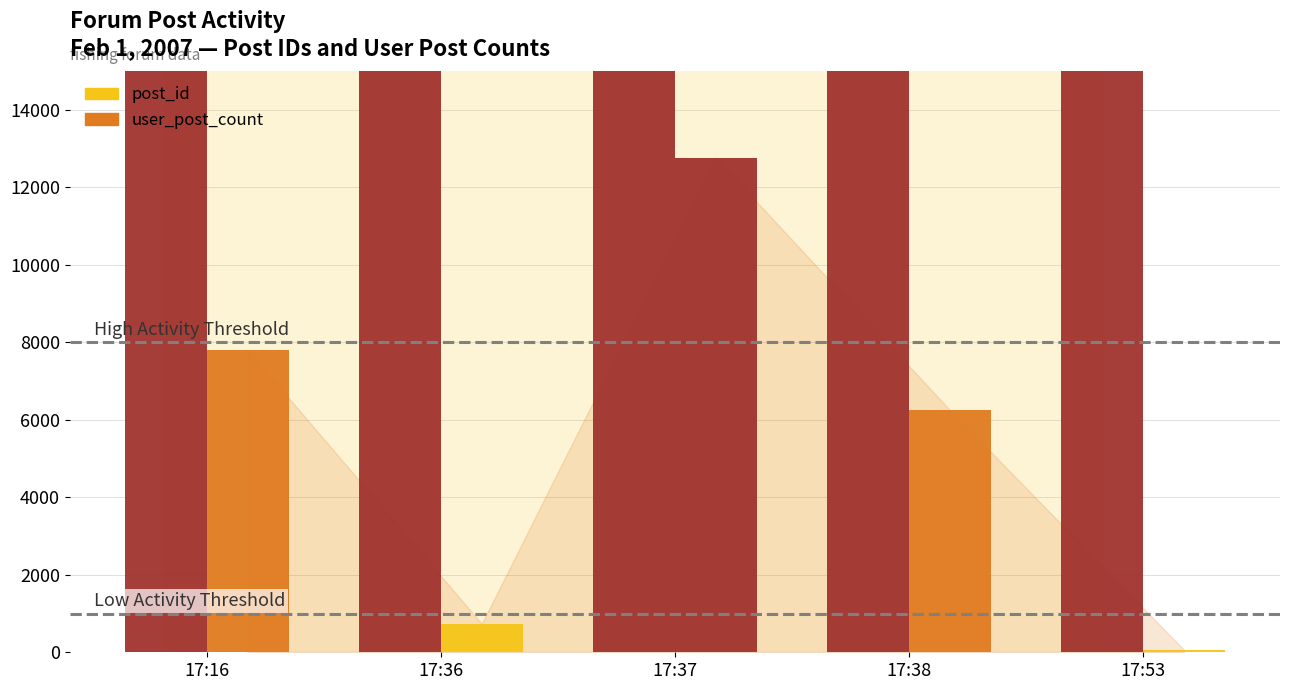

Is it true that post_id equals 49619 at 17:53?

False